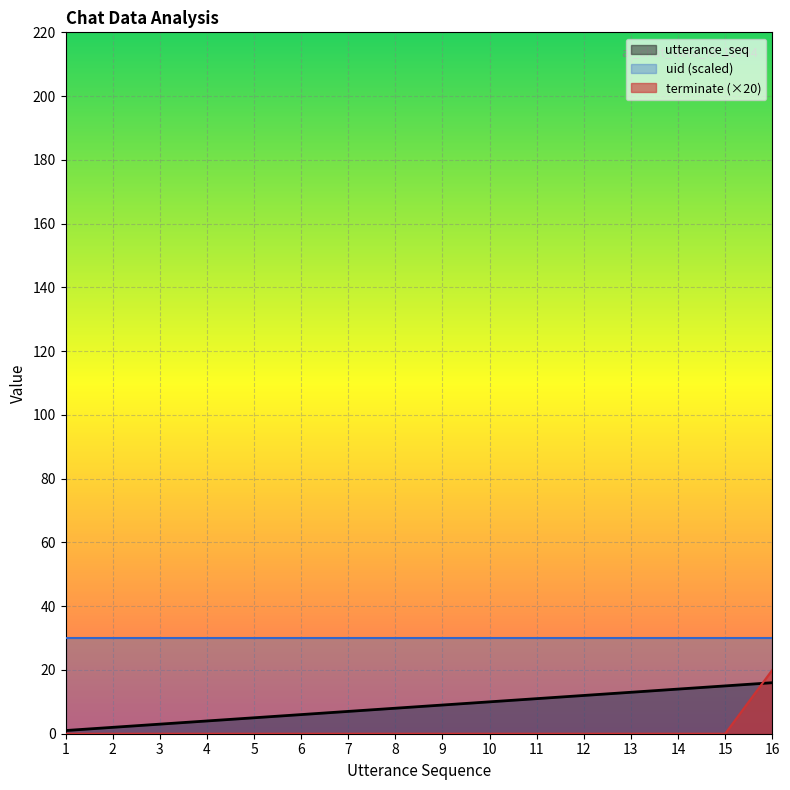

Between which two adjacent categories do utterance_seq and terminate first intersect?

15 and 16